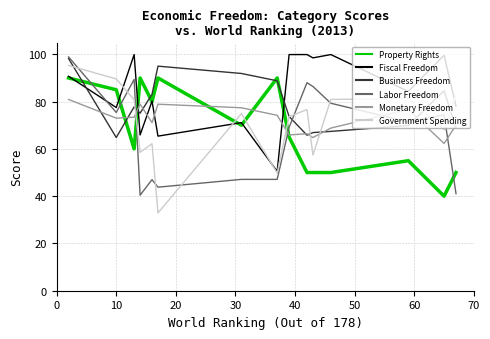

What is the smallest value displayed?

32.9